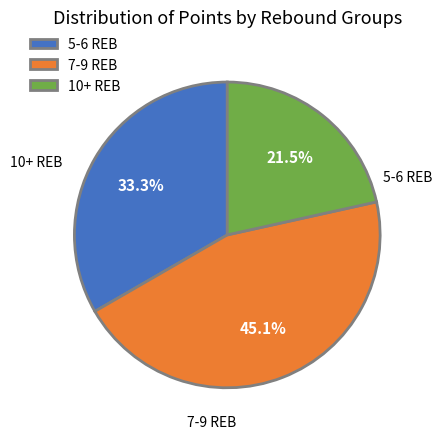

What percentage do 5-6 REB and 7-9 REB together represent?

78.5%